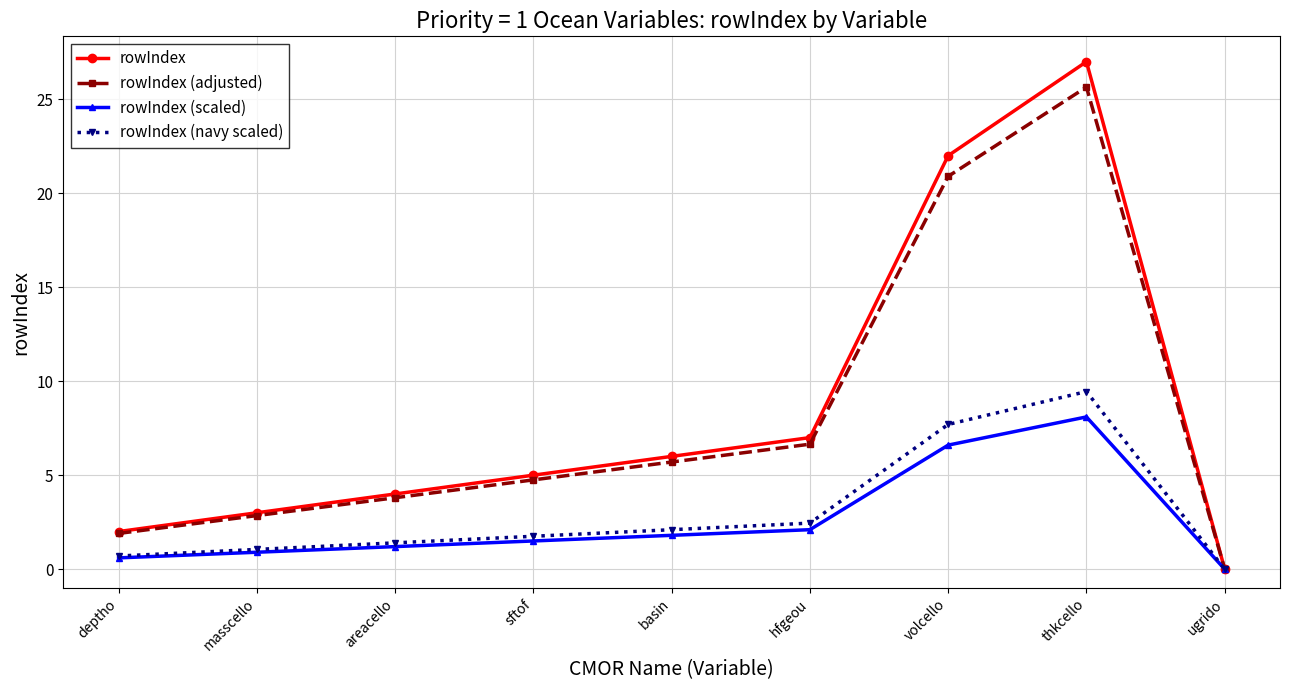

Is this an area chart (filled region under the line)?

No